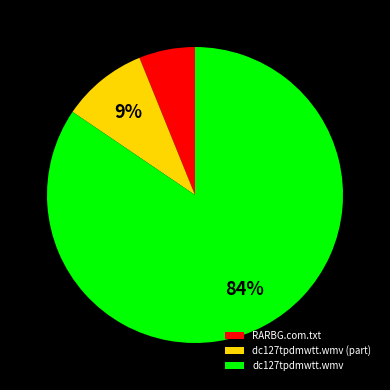

True or false: RARBG.com.txt accounts for 1% of the total.

False